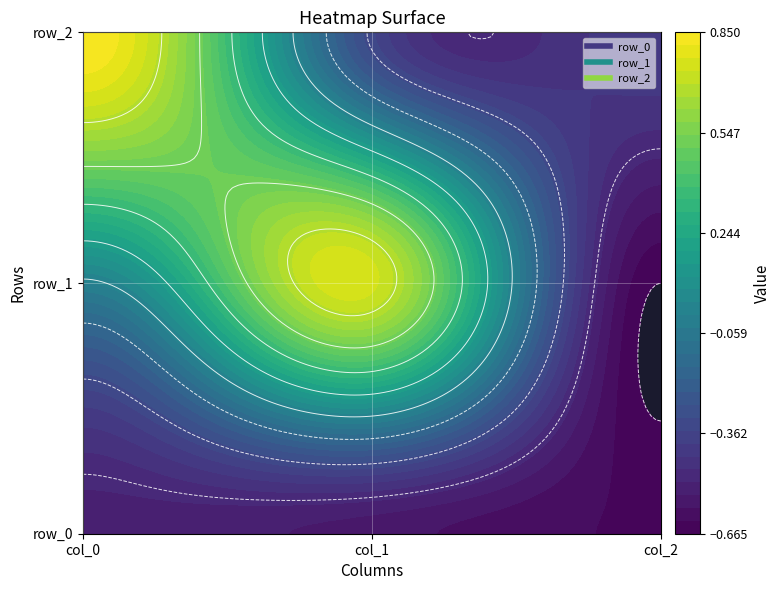

Reading left to right, extract all data points from this chart.

row_0: -0.5	-0.6	-0.6
row_1: -0.0	0.7	-0.7
row_2: 0.9	-0.3	-0.4